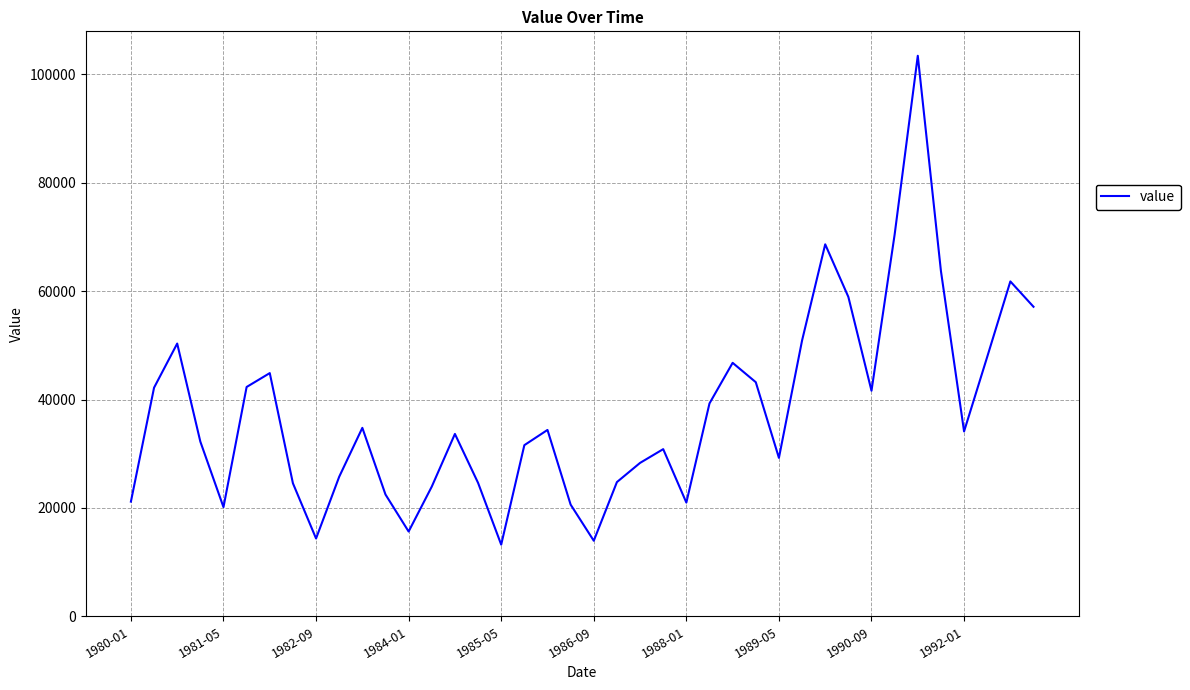

How many values are below 34119?

20